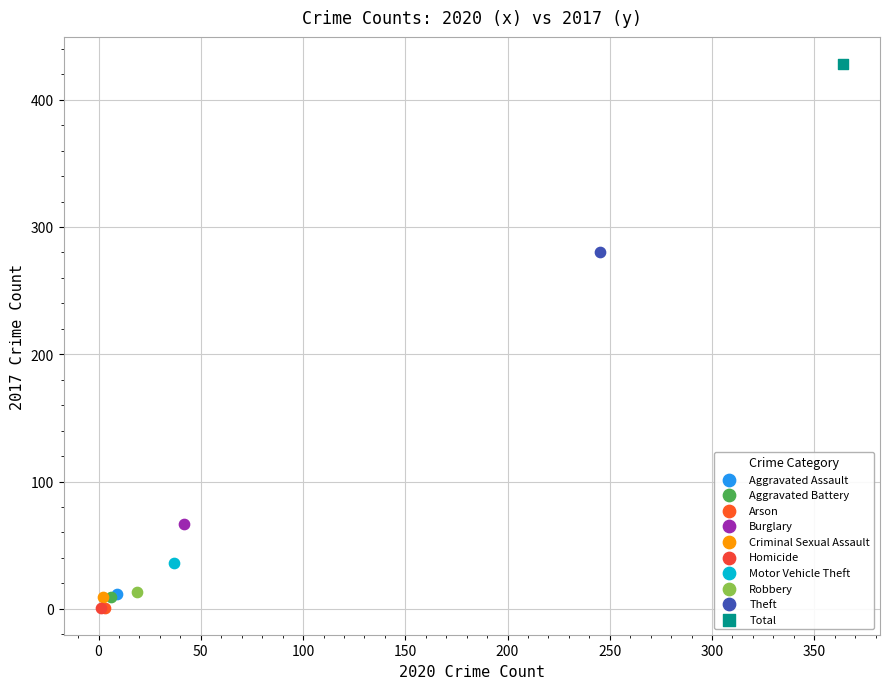

Which series contains the highest Y value?

Total